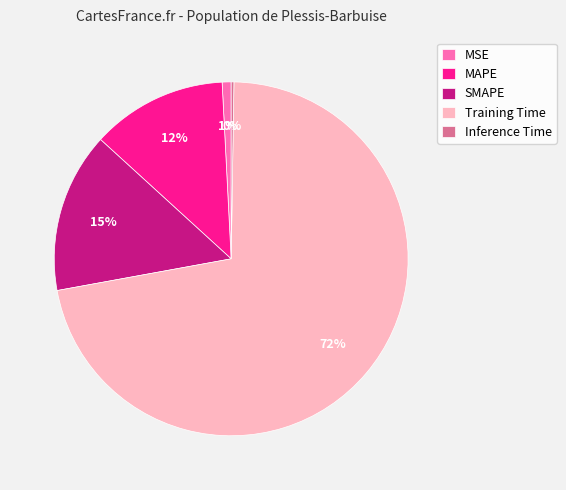

Which category has the biggest portion of the pie?

Training Time